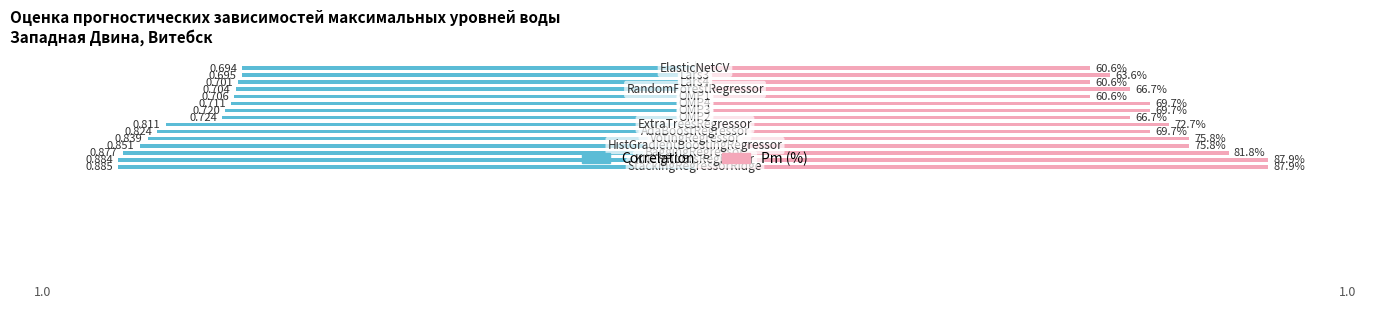

List the series in order of their overall mean, highest first.

Pm (%), Correlation